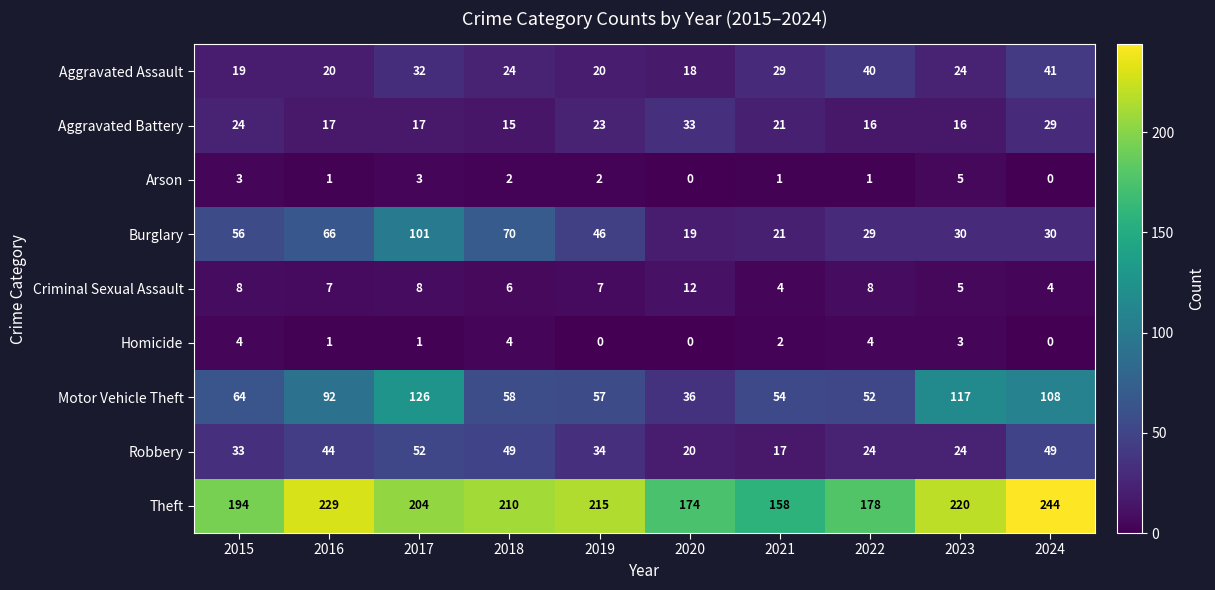

Read the Aggravated Battery value at 2015, to the nearest 10.

20